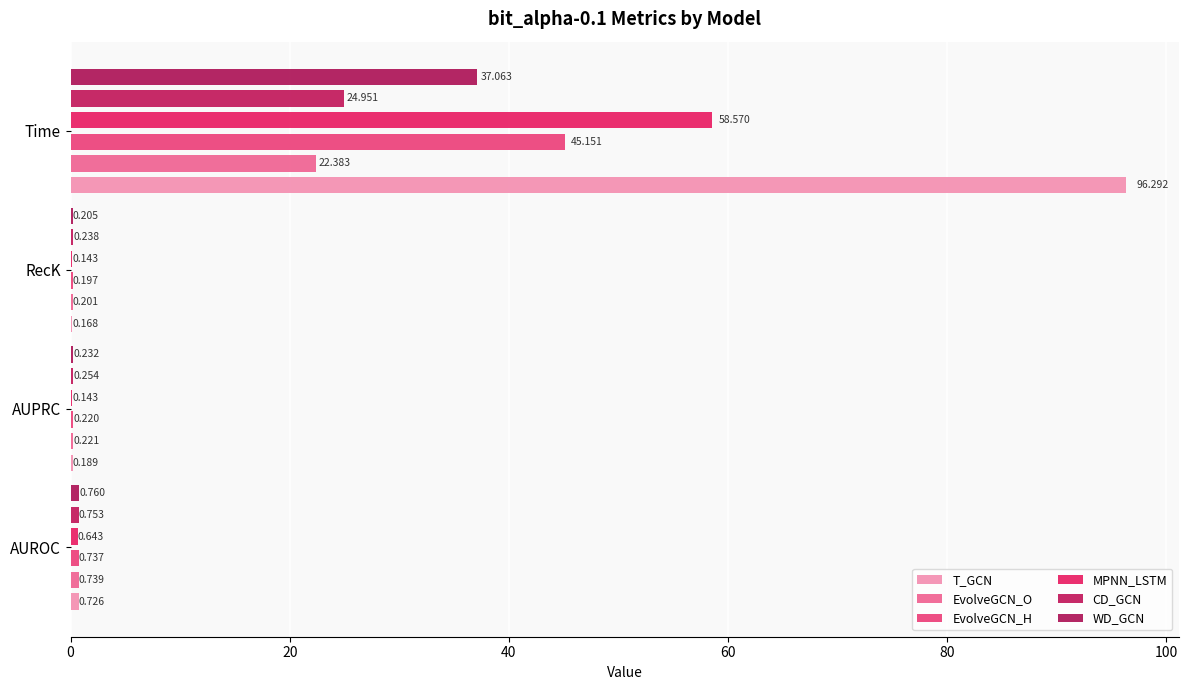

What is the value of the MPNN_LSTM bar at the 3rd from the left?

0.1